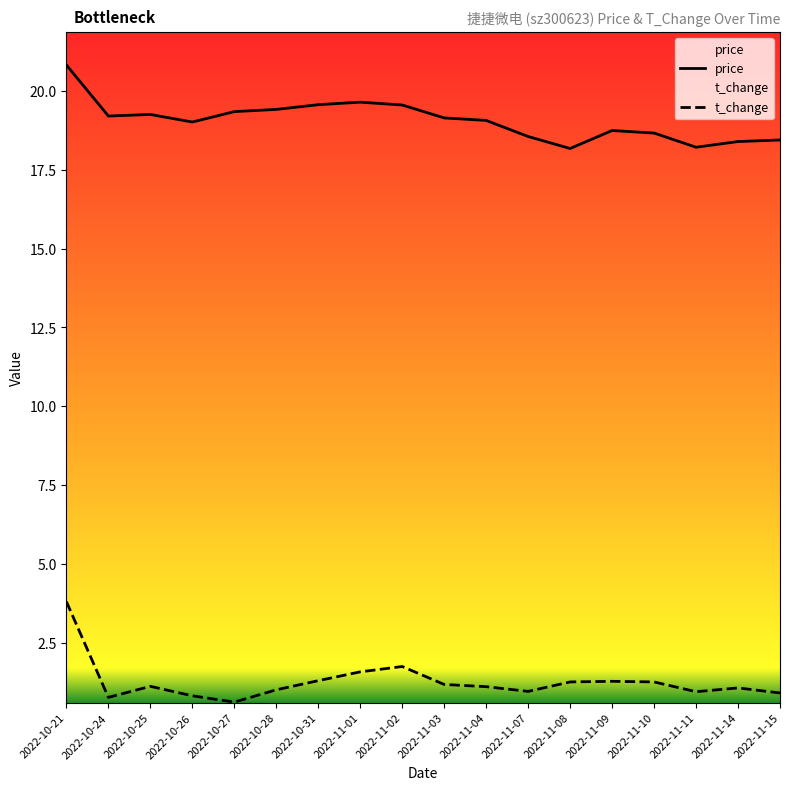

Does the chart display data point markers on the line(s)?

No